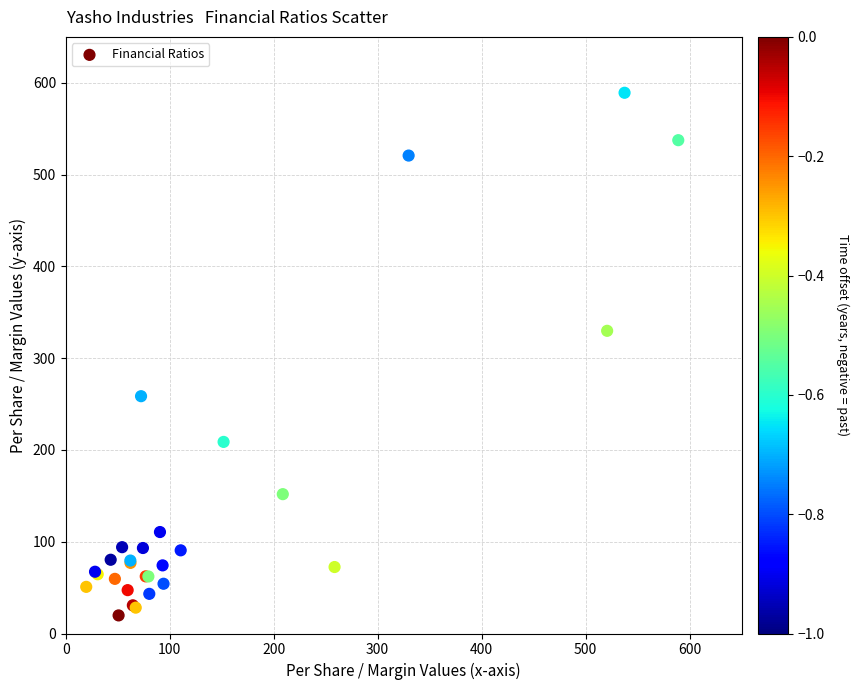

What Y value in the scatter plot is closest to 304?

329.8